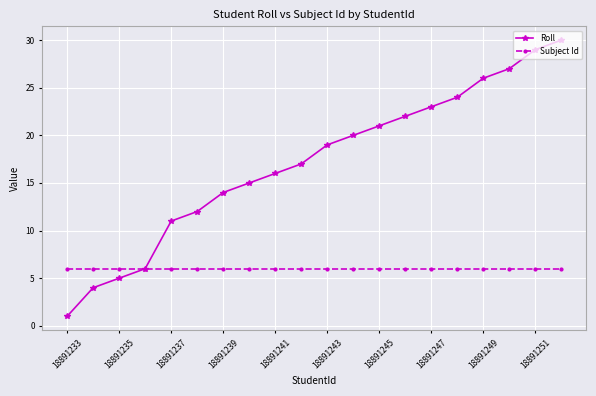

What is the highest value of the Subject Id series?

6